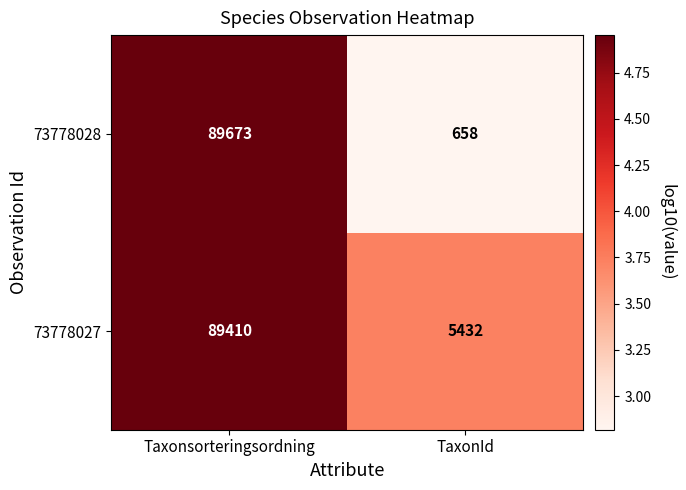

Which category has the highest value across all series?

Taxonsorteringsordning